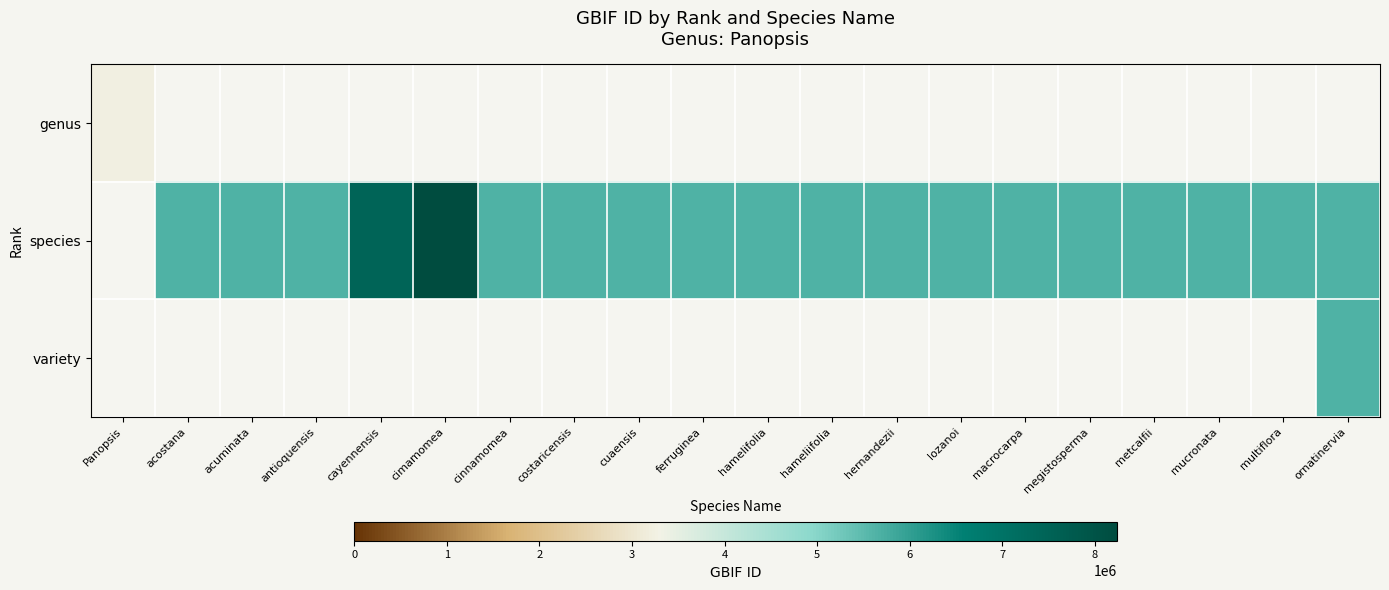

Which category has the highest value in the genus series?

Panopsis